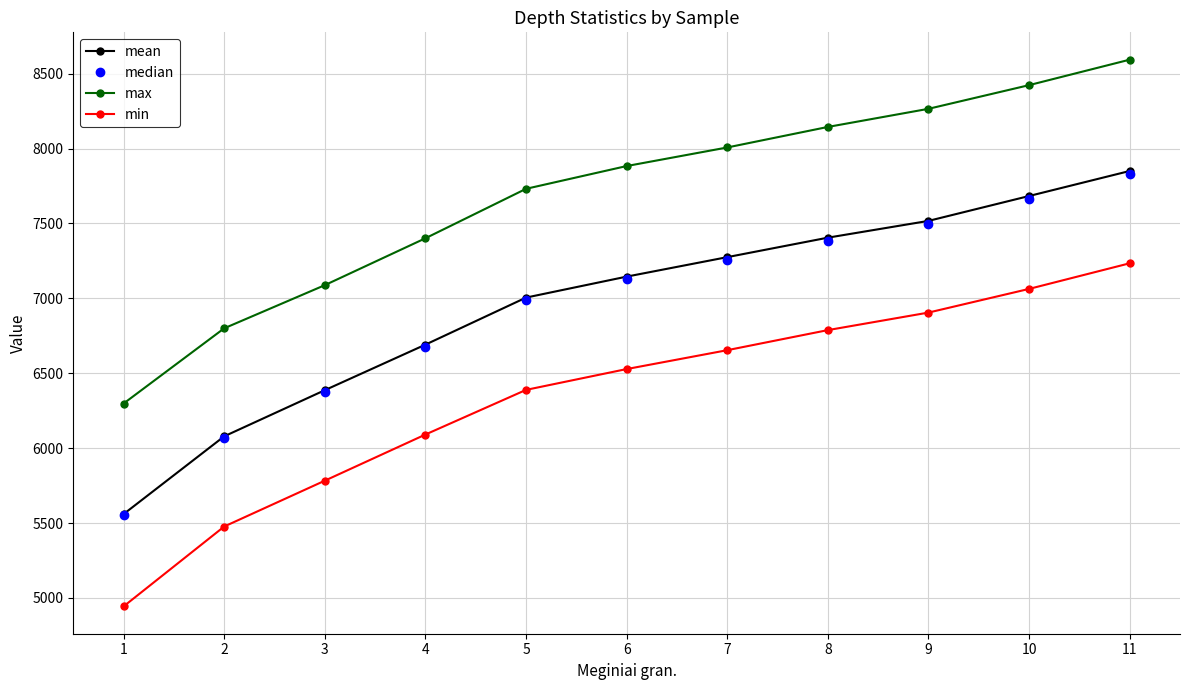

How many series are shown in this chart?

4